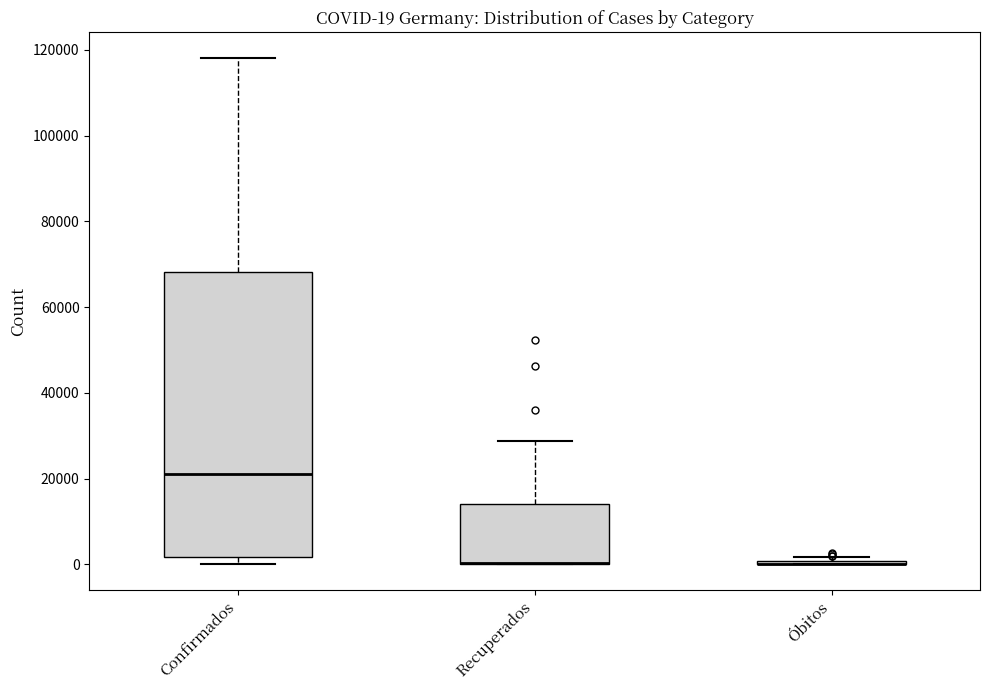

Which box is the tallest, from its lower edge to its upper edge?

Confirmados